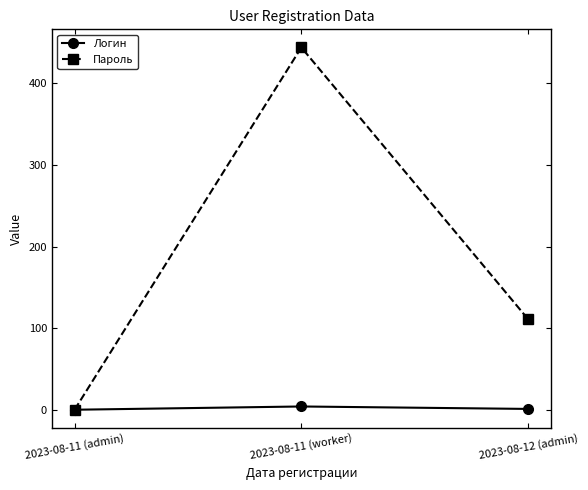

How many data points does each series have?

3